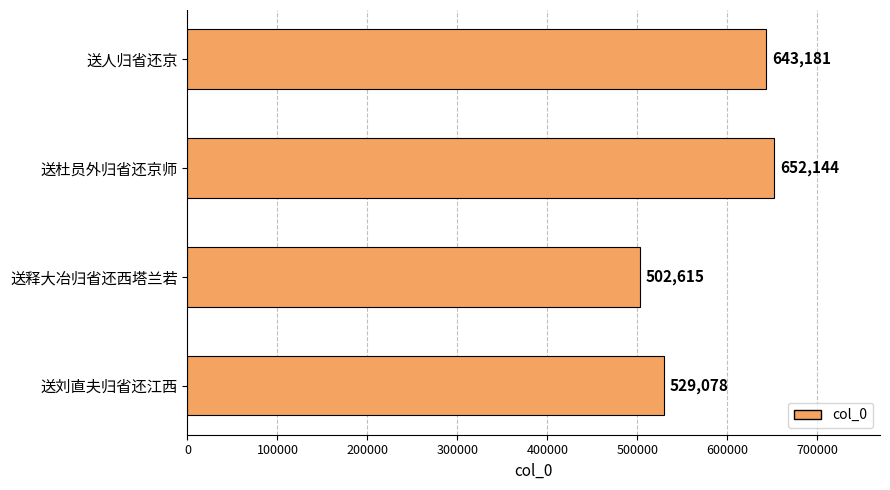

The value at 送杜员外归省还京师 is 285400. True or false?

False